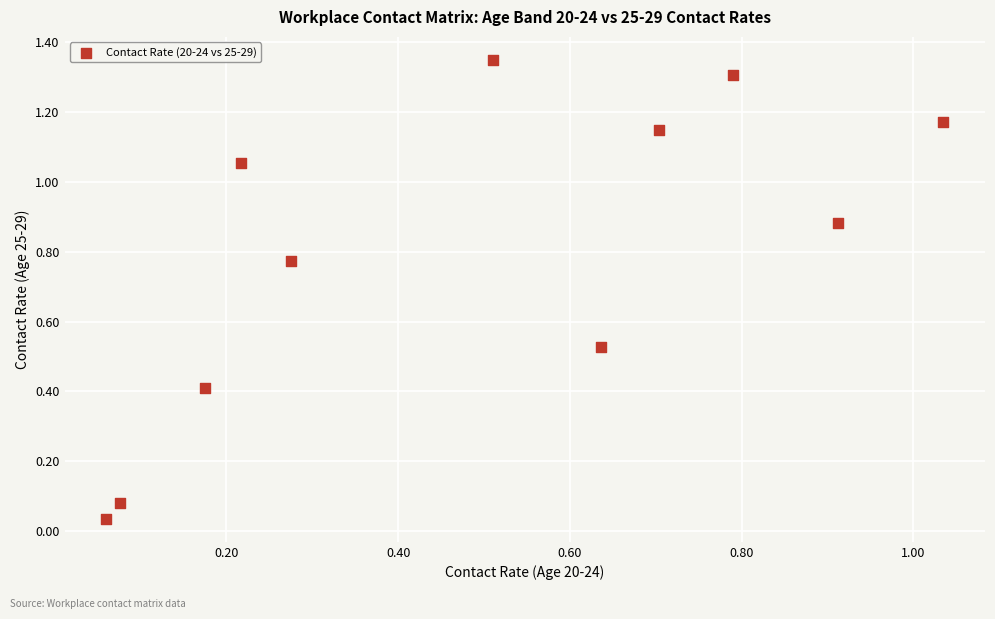

What is the range of X values (max minus min)?

1.0